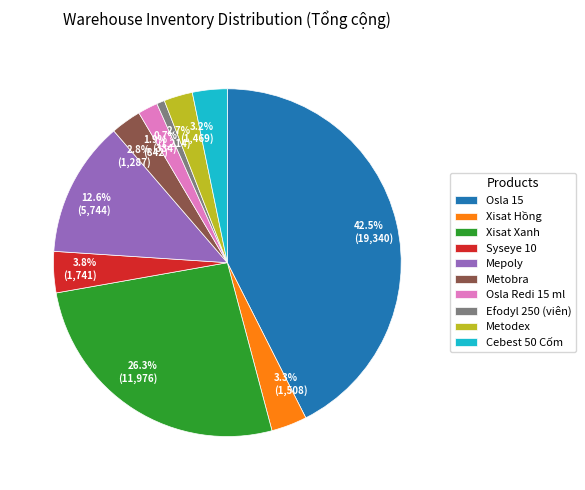

Which has a higher value, Metobra or Efodyl 250 (viên)?

Metobra